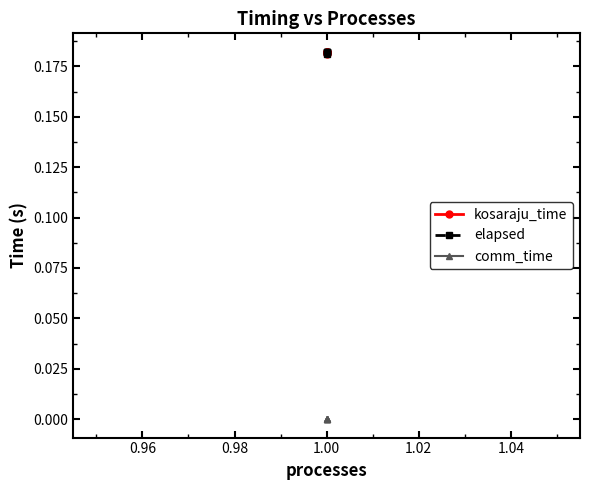

The elapsed series shows 0.3 at 1.00. True or false?

False